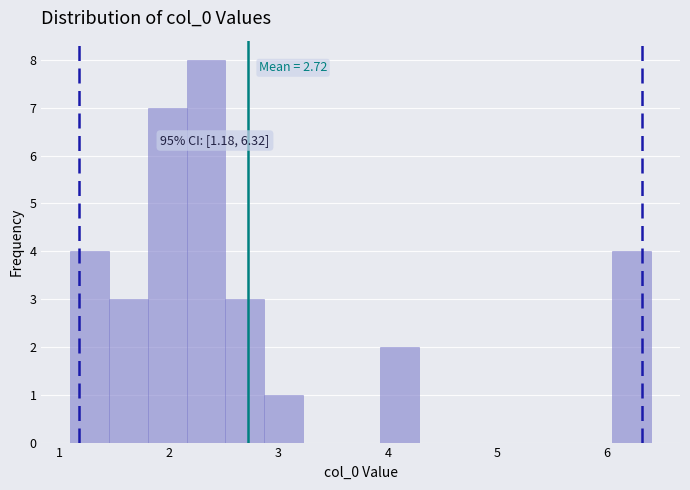

Read against the x-axis, roughly where is the centre of the tallest bar?

2.3